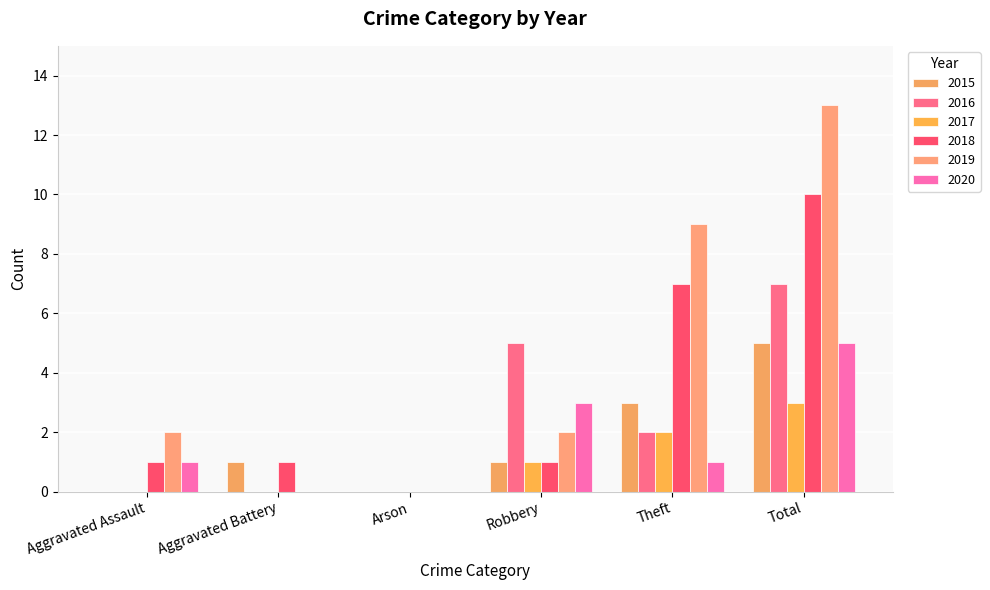

How many data points does each series have?

6